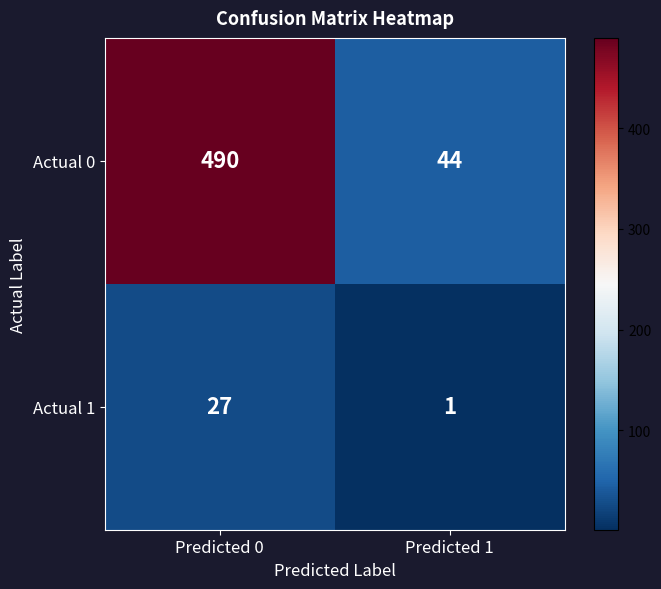

What is the total value across all series at Predicted 0?

517